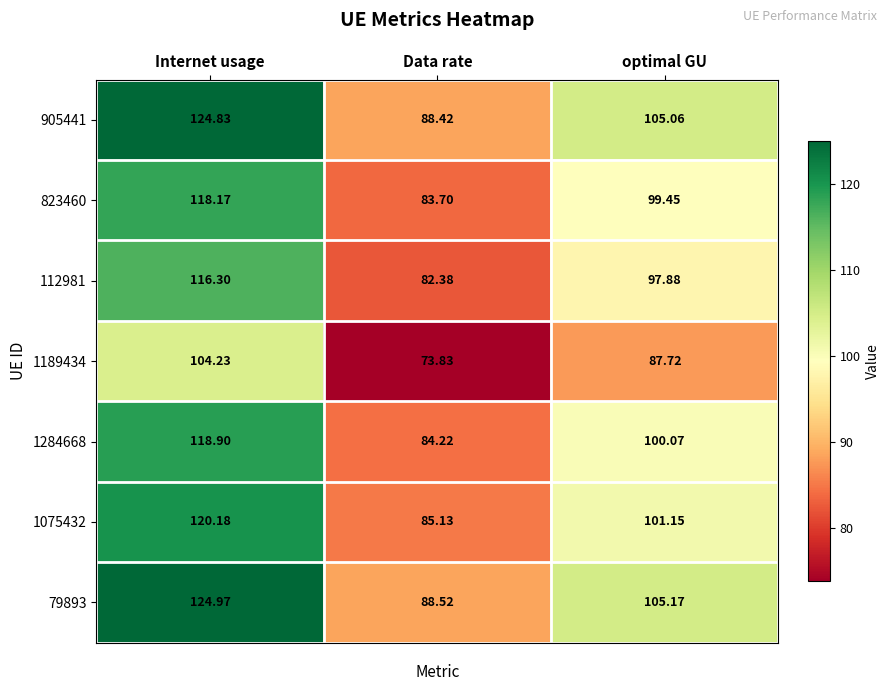

List the labels in order of 823460 value, largest first.

Internet usage, optimal GU, Data rate